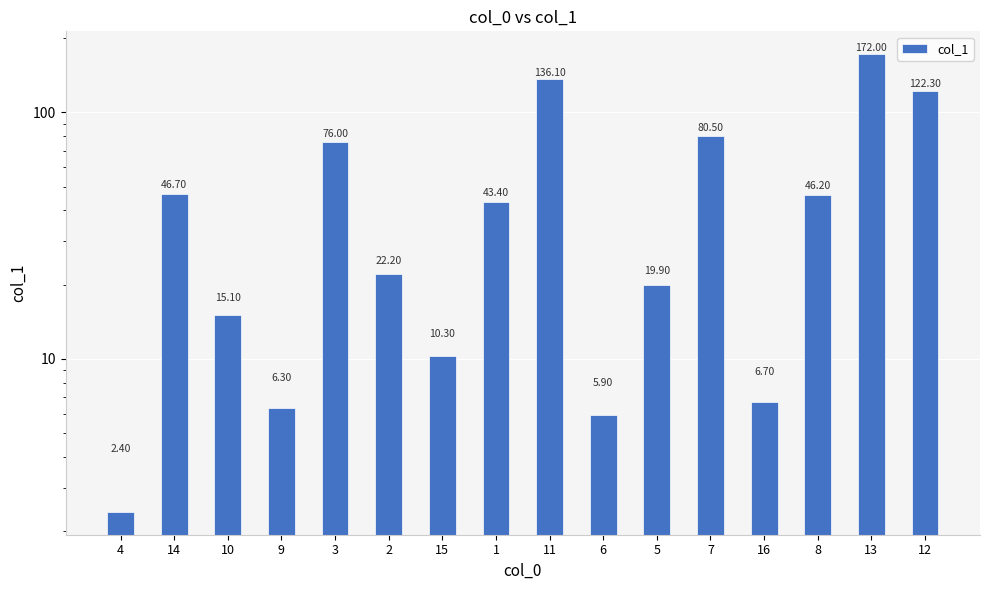

Reading right to left, extract all data points from this chart.

122.3	172.0	46.2	6.7	80.5	19.9	5.9	136.1	43.4	10.3	22.2	76.0	6.3	15.1	46.7	2.4